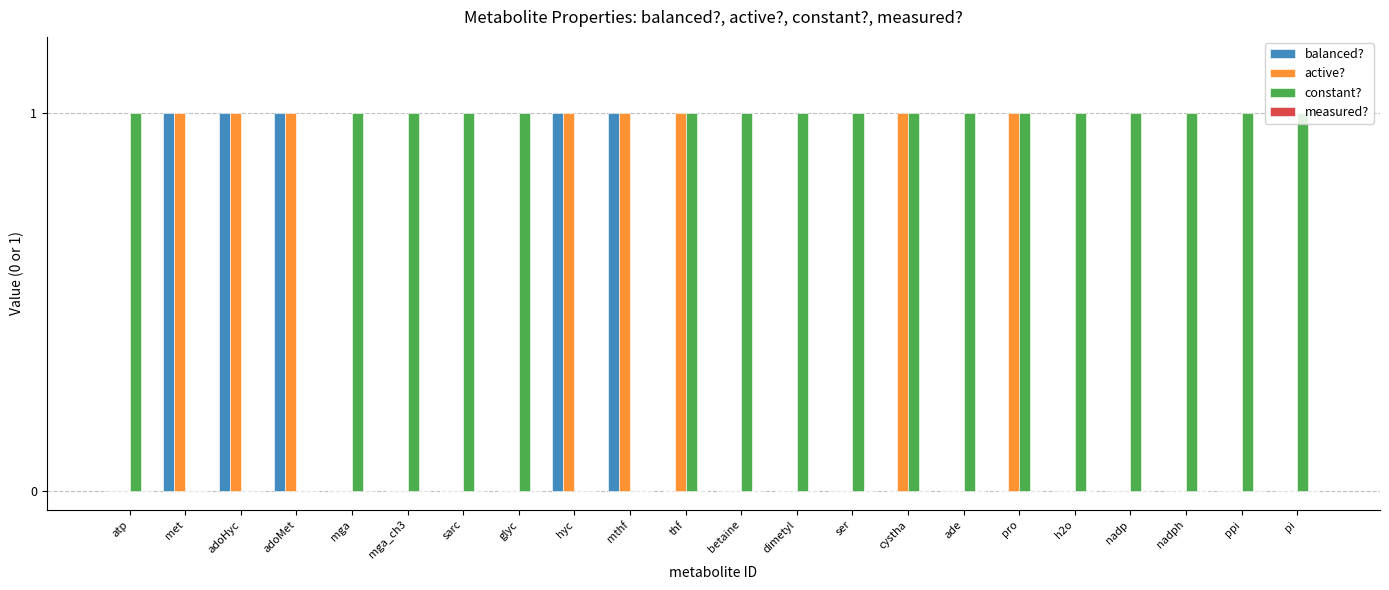

Count the active? values in the range 0 to 1.

22